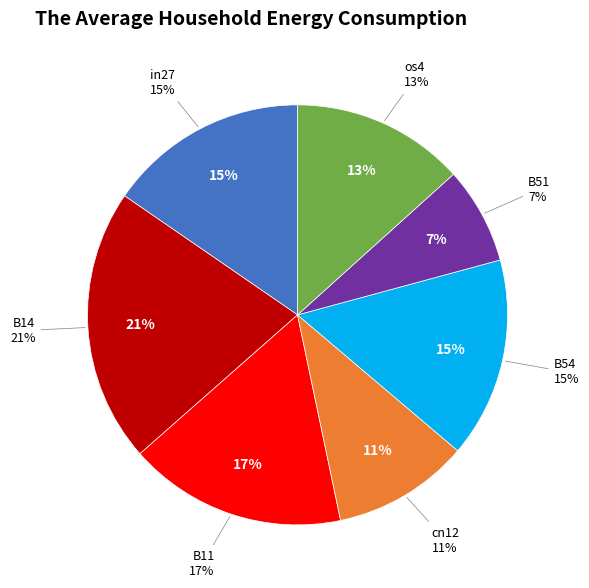

Combined, what portion of the pie is B54 and B11?

32.2%